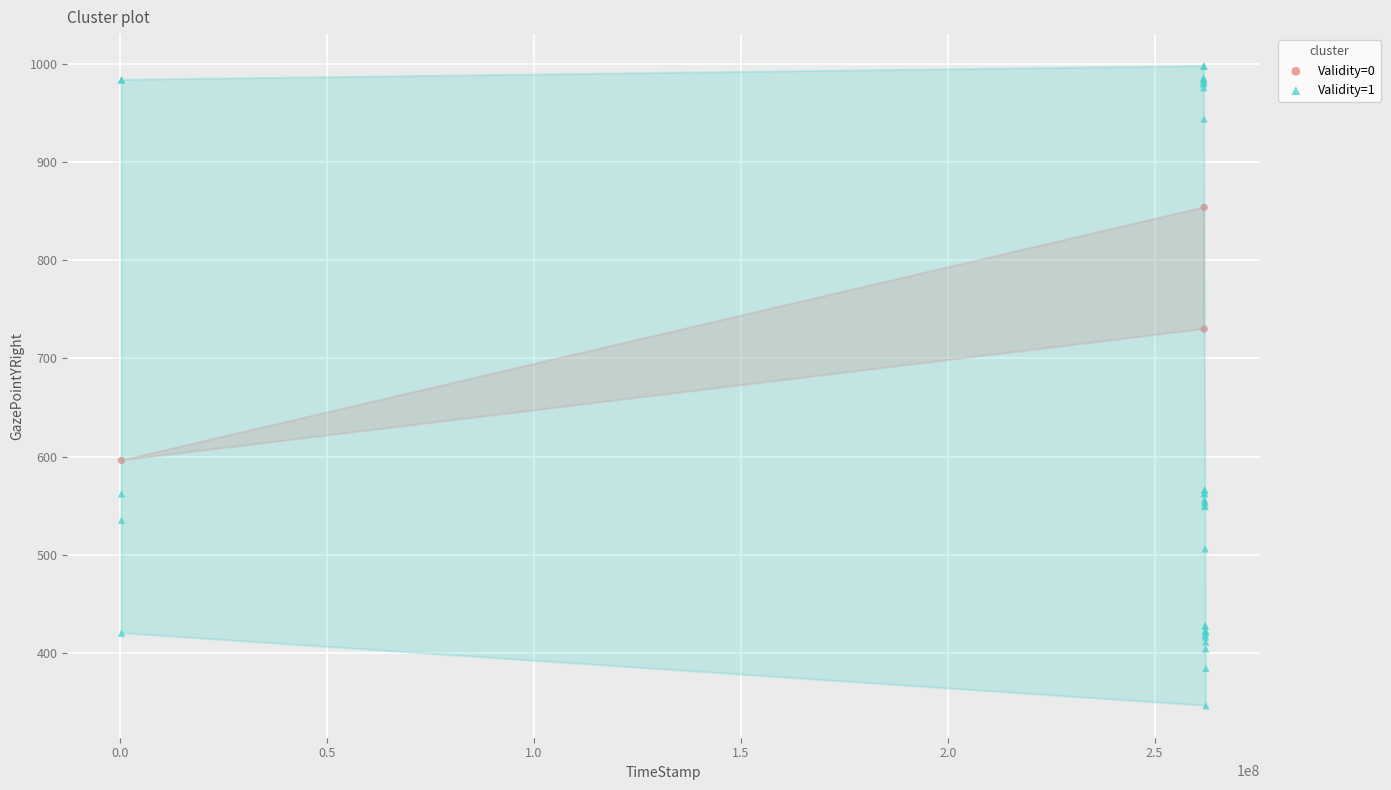

Which series reaches the minimum Y coordinate?

Validity=1